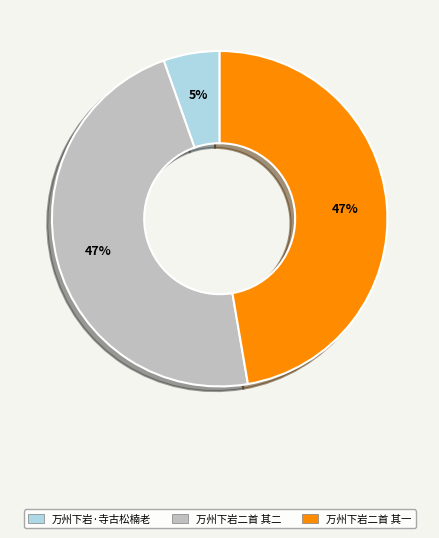

How many segments does this pie chart have?

3